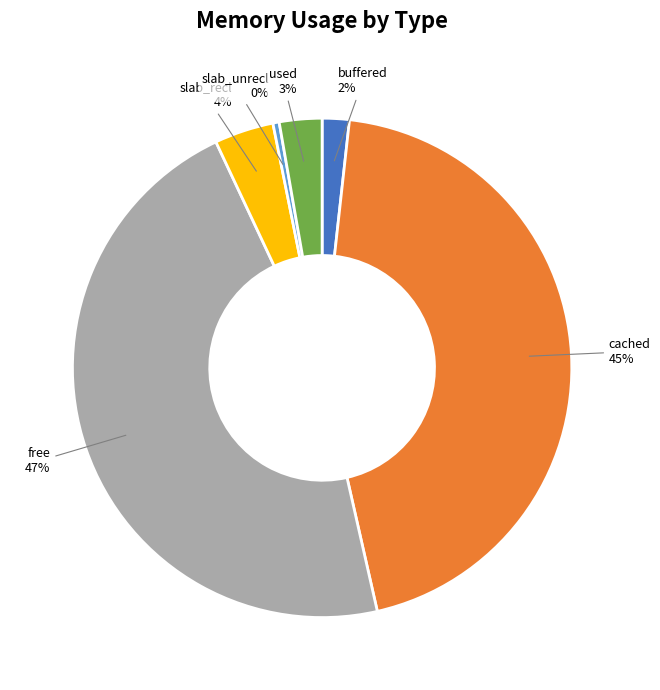

Is there any slice that represents more than half of the pie?

No